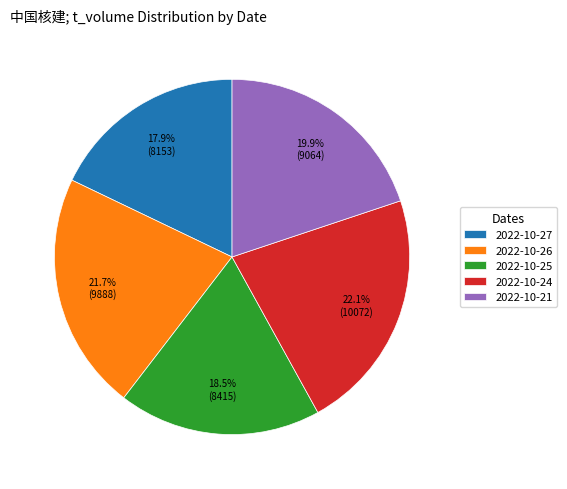

Combined, do 2022-10-24 and 2022-10-26 account for over 50%?

No